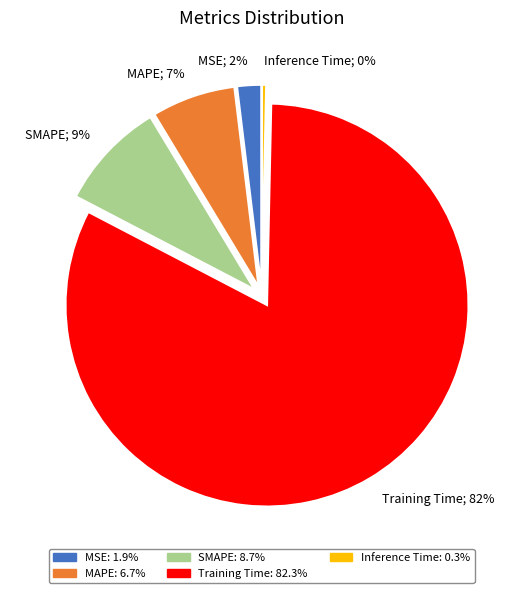

Rank the categories by value from highest to lowest.

Training Time, SMAPE, MAPE, MSE, Inference Time